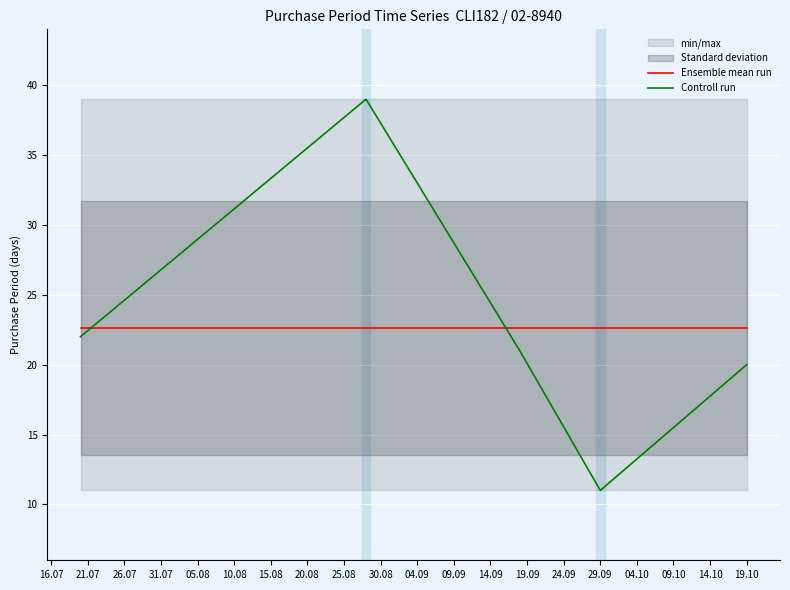

What is the smallest value displayed?

11.0